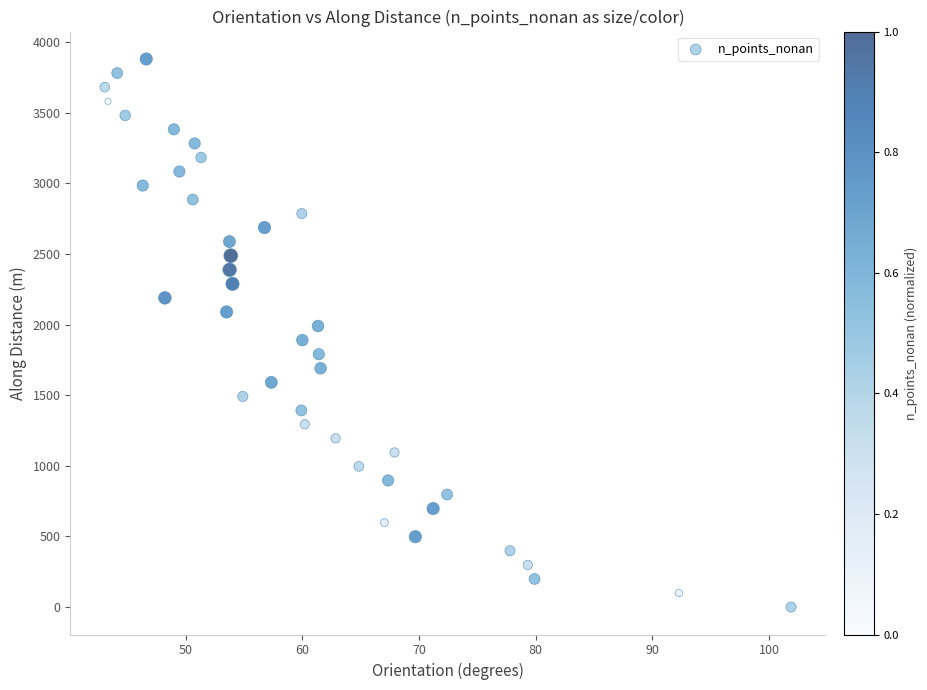

What is the range of X values (max minus min)?

58.8